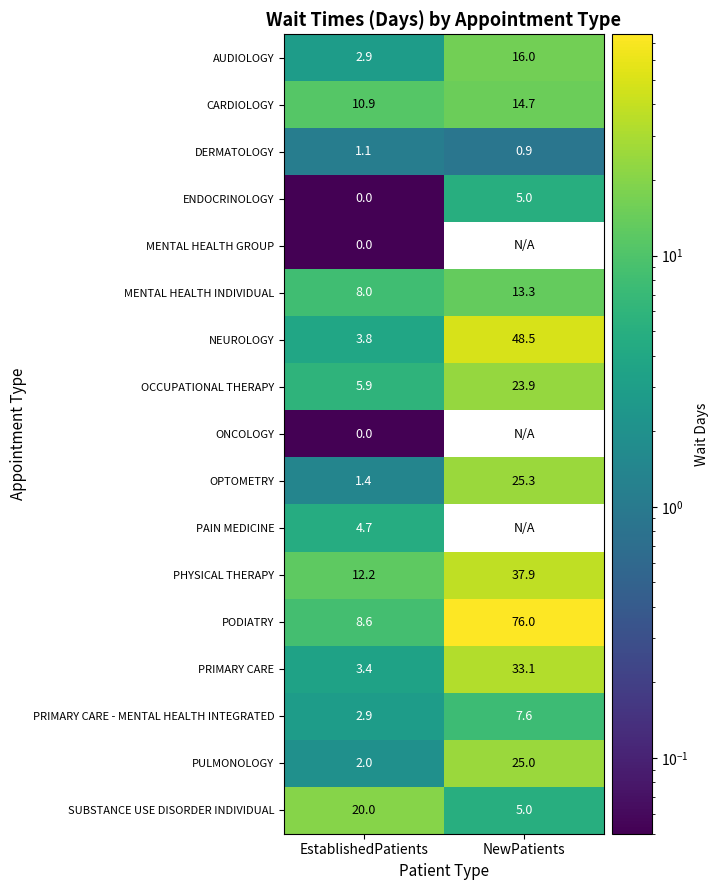

What is the maximum value for OPTOMETRY?

25.3